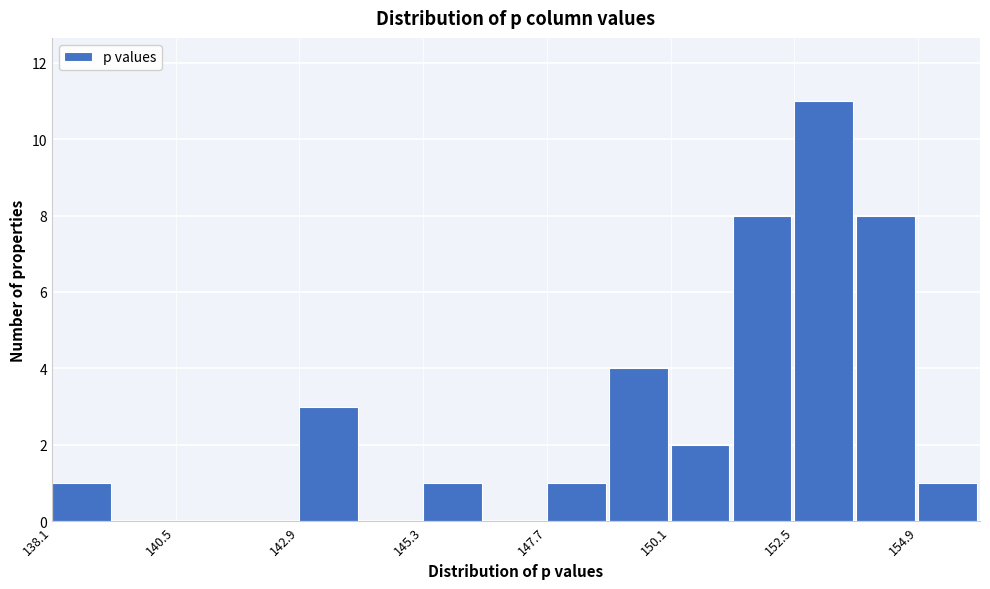

Around what value on the x-axis is the tallest bar? Give the approximate position of its centre, as read against the axis.

153.0